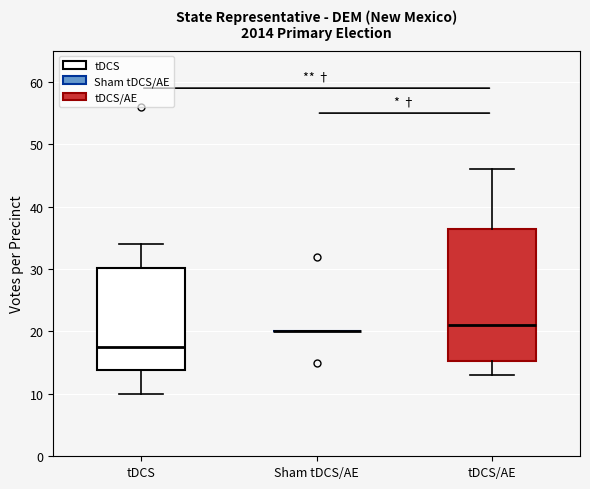

Where does the upper whisker of the box for tDCS end on the y-axis? The values are not printed on the chart, so give them approximately, as read against the axis.

34